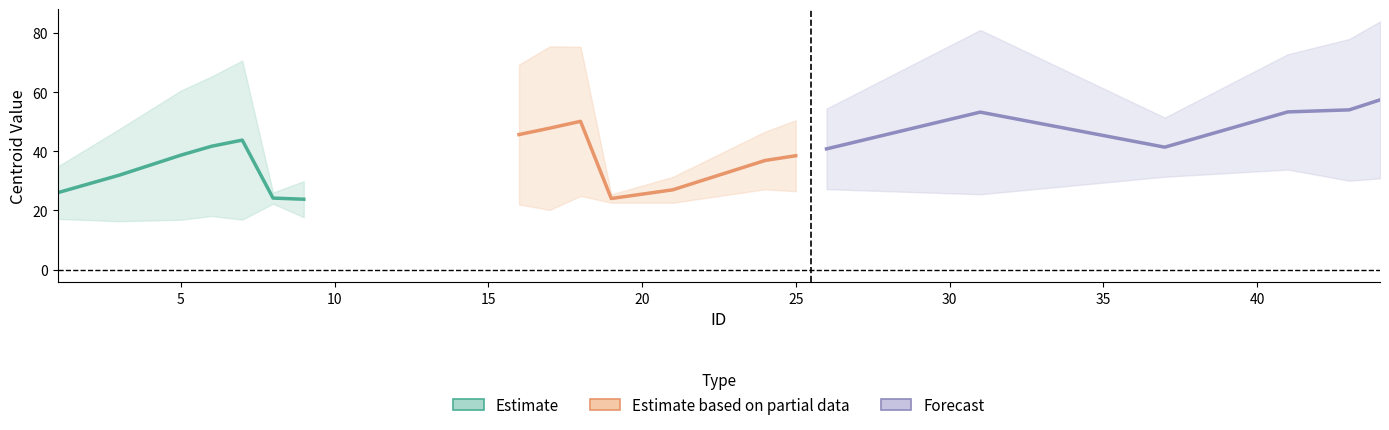

What is the sum of the centroides_x values at 9 and 44?

113.8